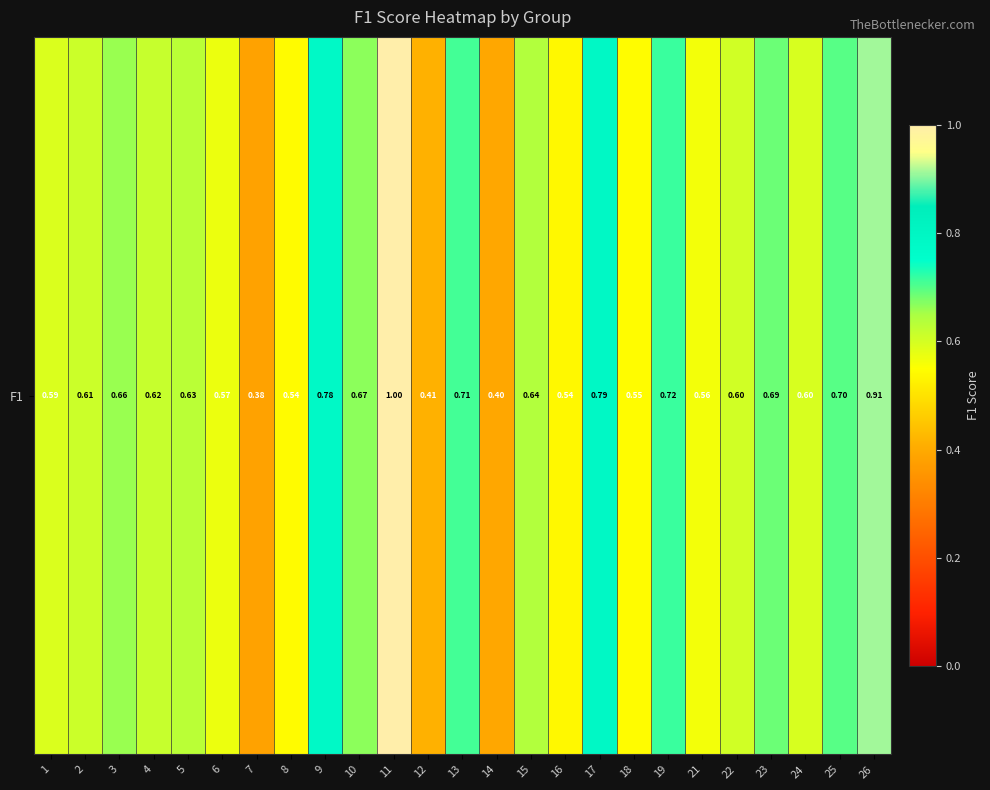

The value at 7 is 0.2. True or false?

False